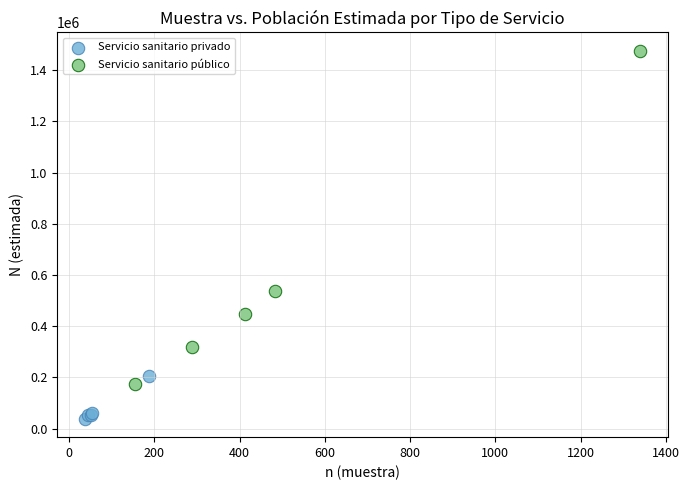

What are all the series names shown in the legend?

Servicio sanitario privado, Servicio sanitario público